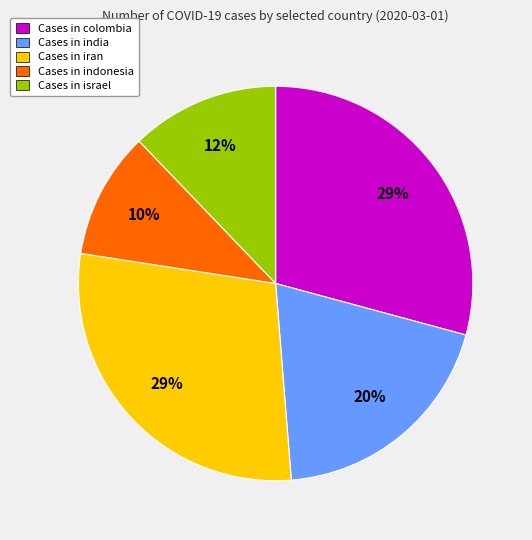

Is there a majority slice in this chart?

No